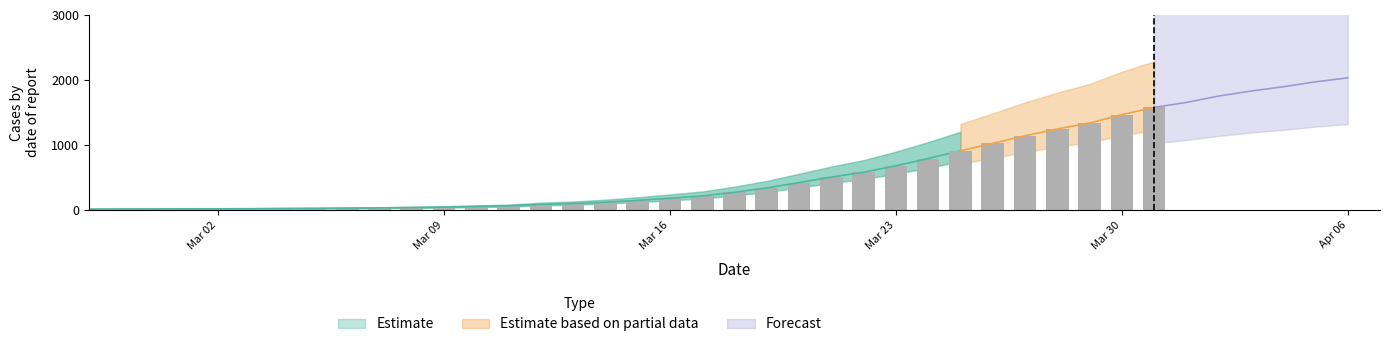

Approximately how many times larger is the value at 2020-03-14 compared to 2020-03-15?

0.8